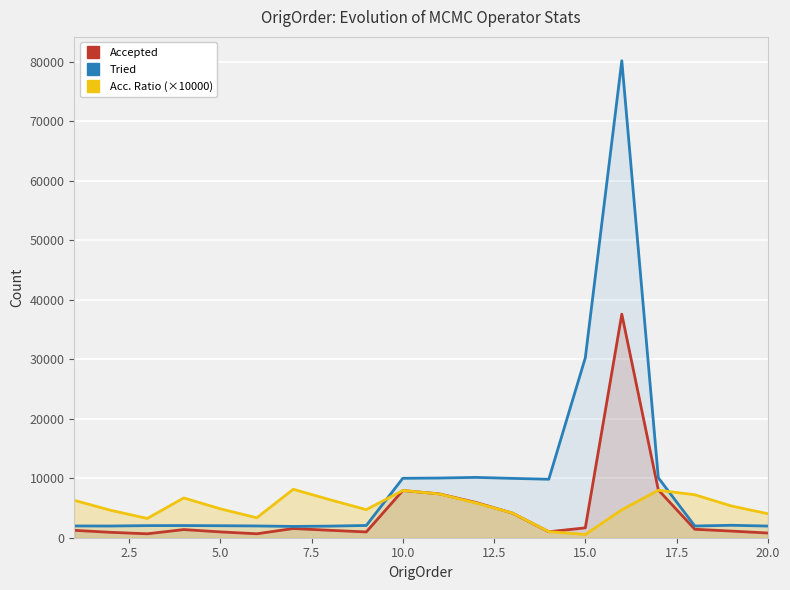

True or false: Acc. Ratio (×10000) and Tried cross at least once.

True